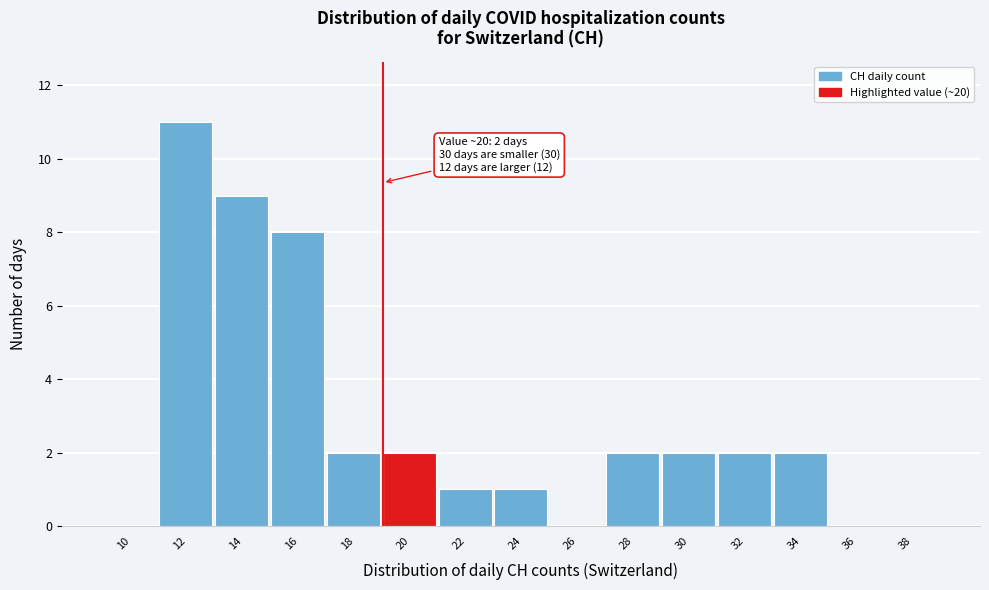

Reading right to left, extract all data points from this chart.

38=0	36=0	34=2	32=2	30=2	28=2	26=0	24=1	22=1	20=2	18=2	16=8	14=9	12=11	10=0